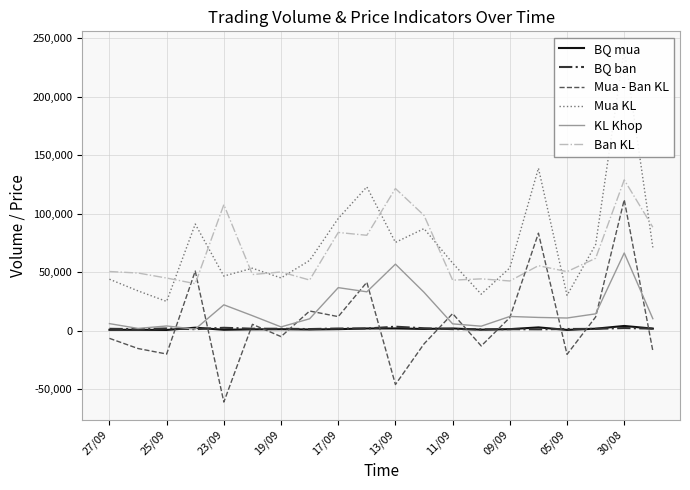

Is the value of Mua - Ban KL at 13/09 greater than the value of KL Khop at 17/09?

No